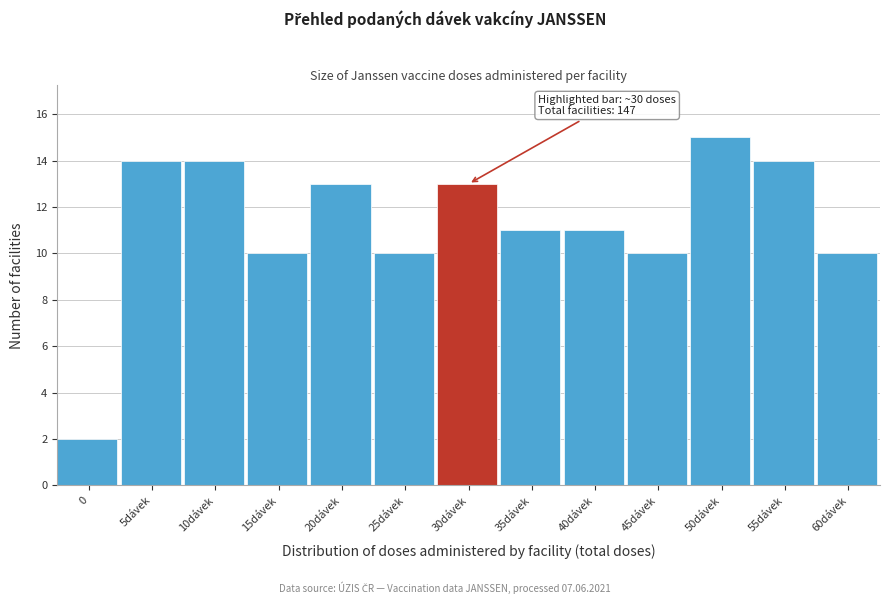

Reading left to right, transcribe all the data shown in this chart.

0=2	5dávek=14	10dávek=14	15dávek=10	20dávek=13	25dávek=10	30dávek=13	35dávek=11	40dávek=11	45dávek=10	50dávek=15	55dávek=14	60dávek=10